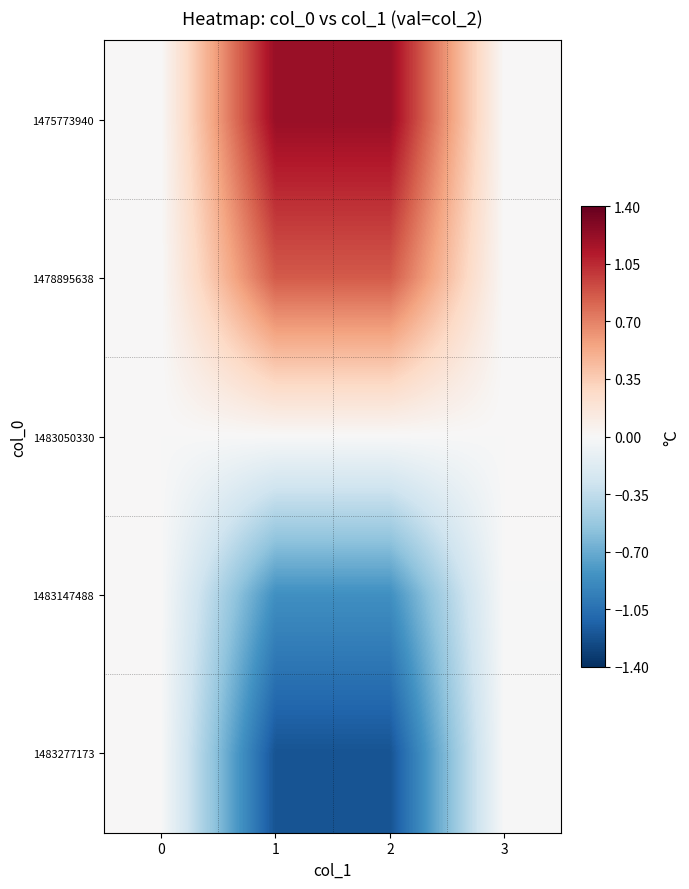

Reading right to left, transcribe all the data shown in this chart.

1475773940: 3=0.0	2=1.2	1=1.2	0=0.0
1478895638: 3=0.0	2=0.9	1=0.9	0=0.0
1483050330: 3=0.0	2=0.0	1=0.0	0=0.0
1483147488: 3=-0.0	2=-0.9	1=-0.9	0=0.0
1483277173: 3=-0.0	2=-1.2	1=-1.2	0=0.0